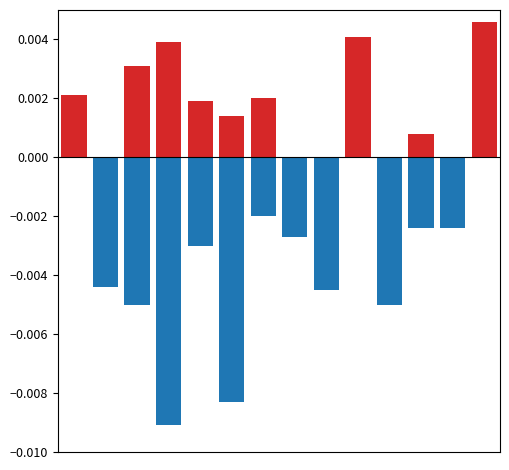

Is the value of Negative at 5 greater than the value of Positive at 10?

No